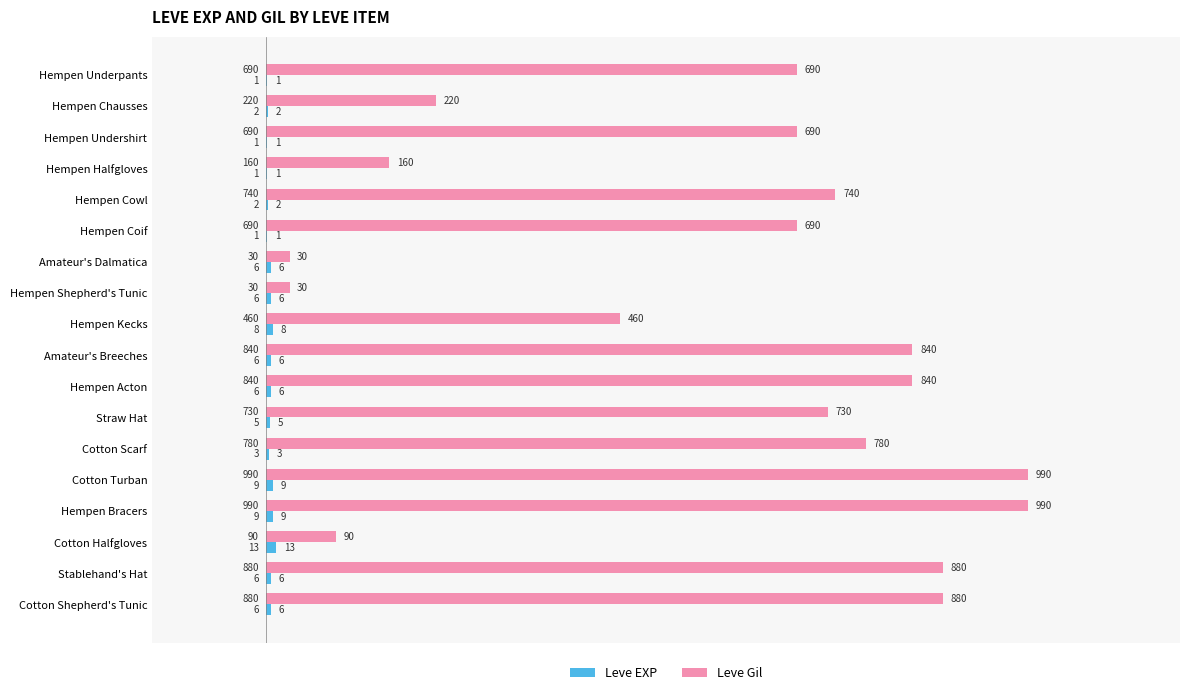

Which series has the largest total across all categories?

Leve Gil